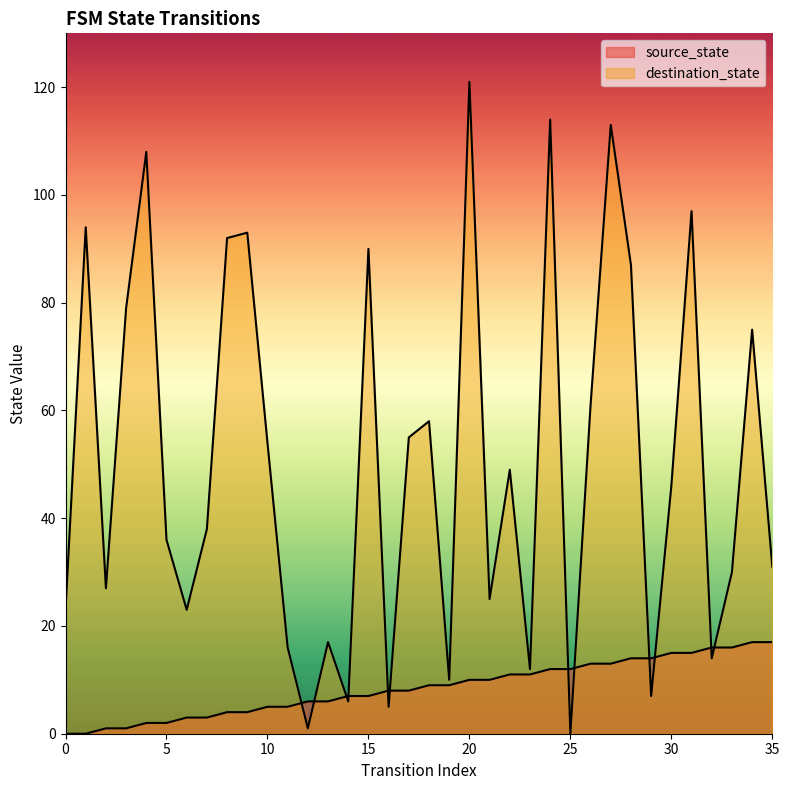

Reading left to right, what are all the values shown in this chart?

source_state: 0=0	1=0	2=1	3=1	4=2	5=2	6=3	7=3	8=4	9=4	10=5	11=5	12=6	13=6	14=7	15=7	16=8	17=8	18=9	19=9	20=10	21=10	22=11	23=11	24=12	25=12	26=13	27=13	28=14	29=14	30=15	31=15	32=16	33=16	34=17	35=17
destination_state: 0=23	1=94	2=27	3=79	4=108	5=36	6=23	7=38	8=92	9=93	10=54	11=16	12=1	13=17	14=6	15=90	16=5	17=55	18=58	19=10	20=121	21=25	22=49	23=12	24=114	25=0	26=61	27=113	28=87	29=7	30=46	31=97	32=14	33=30	34=75	35=31